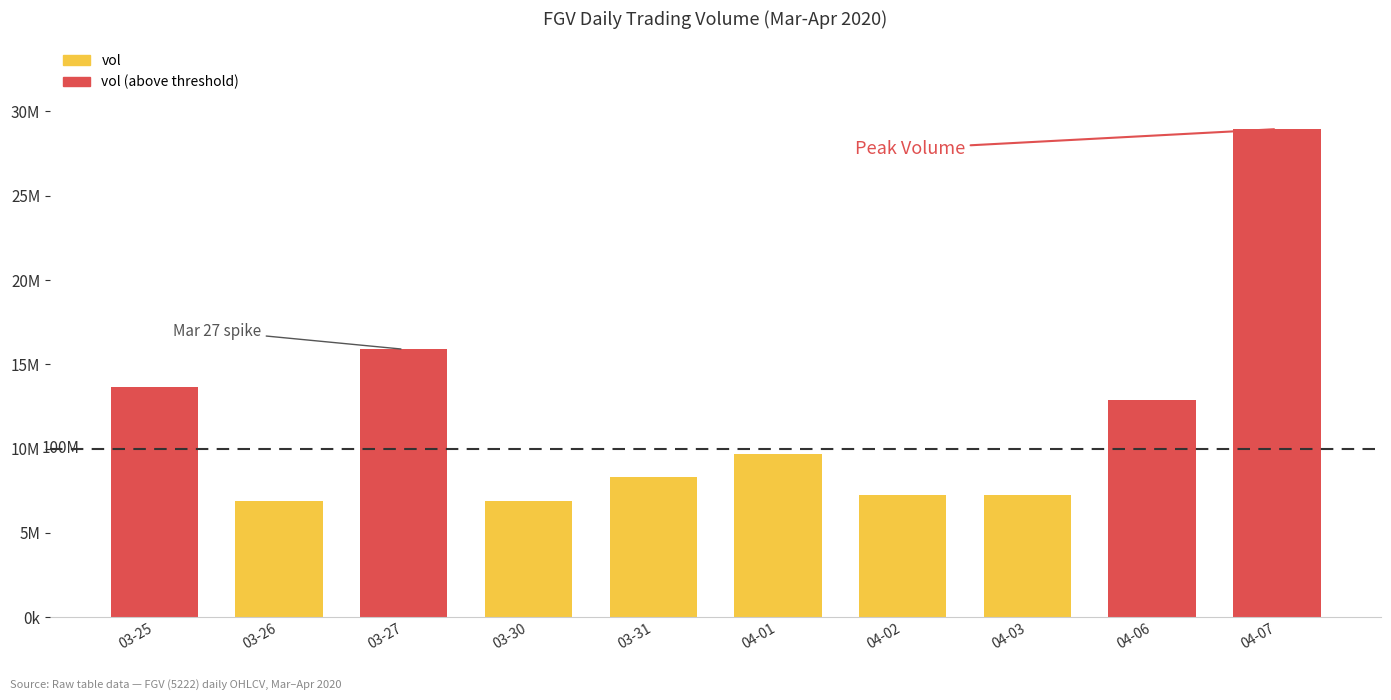

Are the bars horizontal?

No